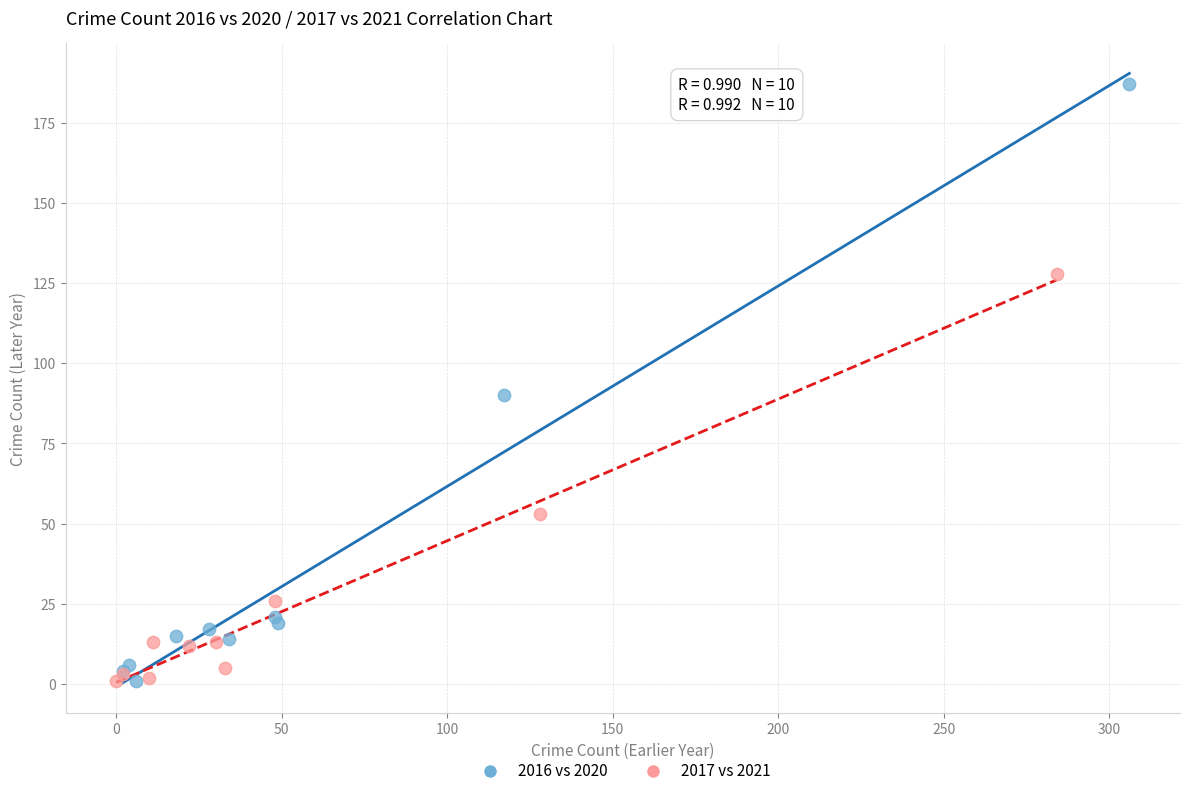

What are all the series names shown in the legend?

2016 vs 2020, 2017 vs 2021